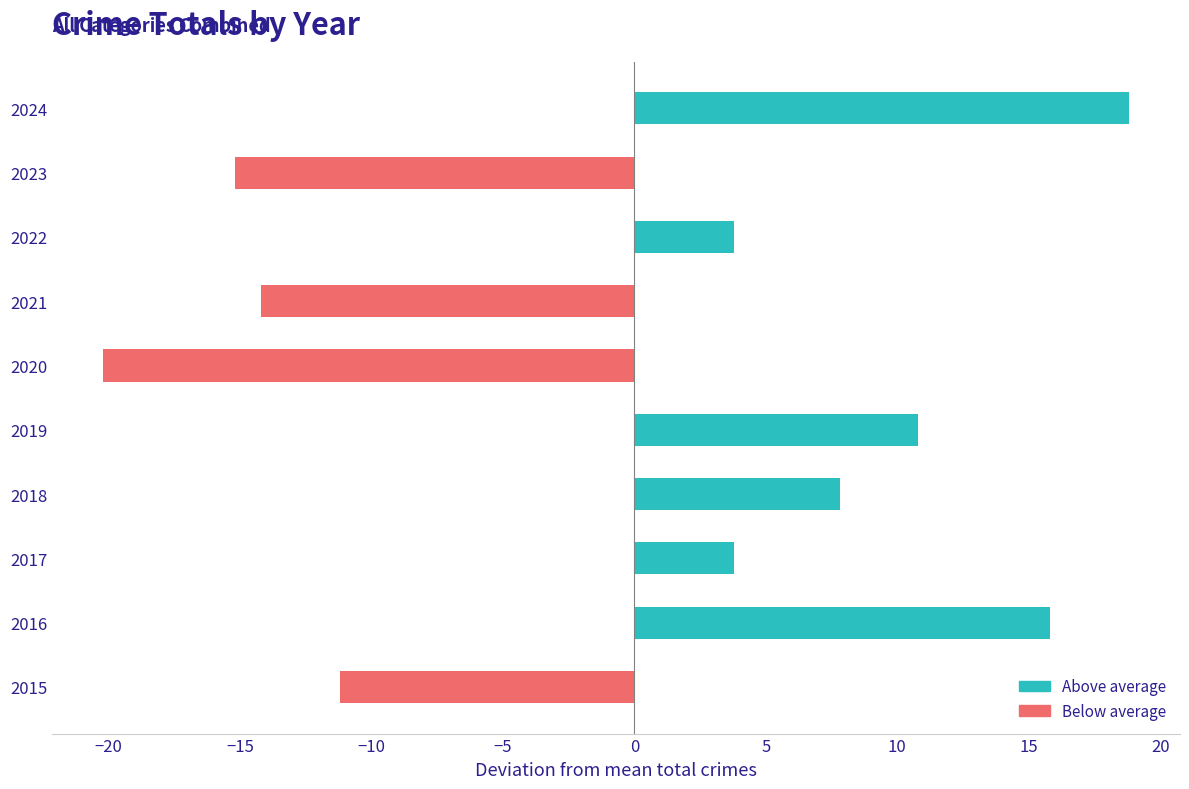

What value does the data have at 2024?

18.8